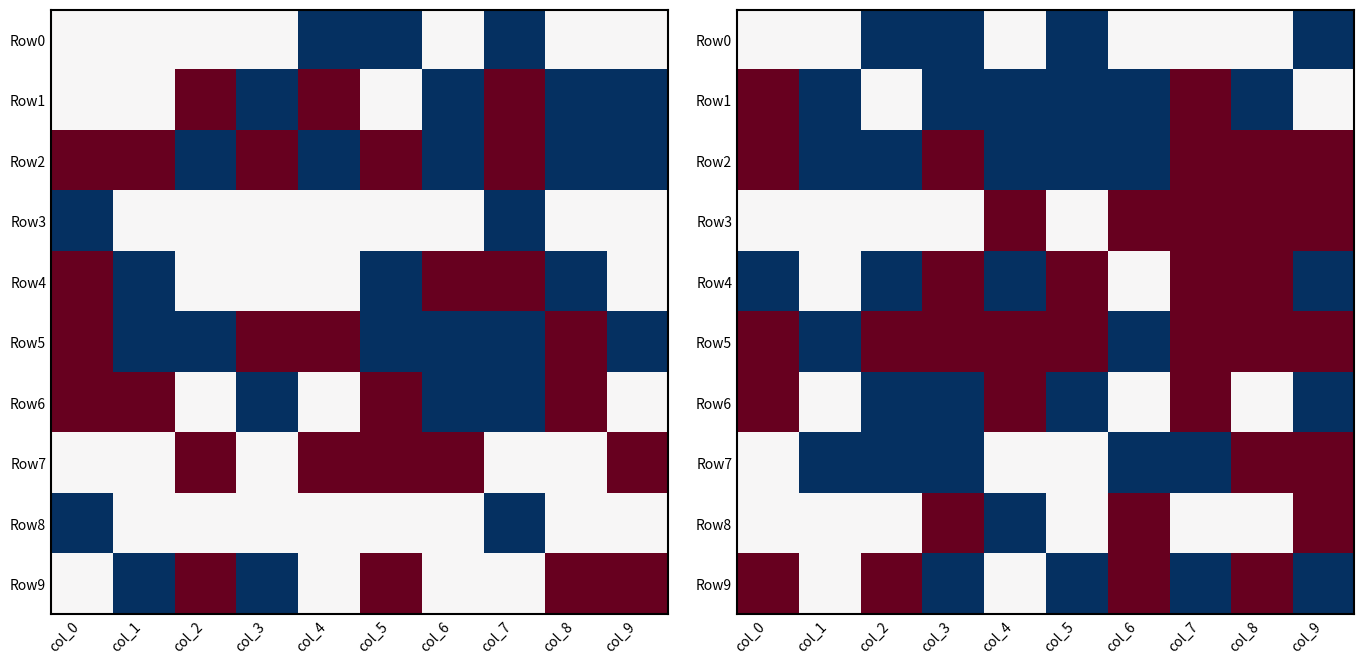

At how many categories does at least one series exceed 0?

9